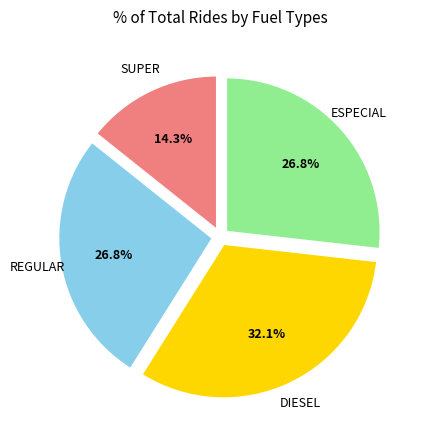

To the nearest percent, what is the average slice percentage?

25%